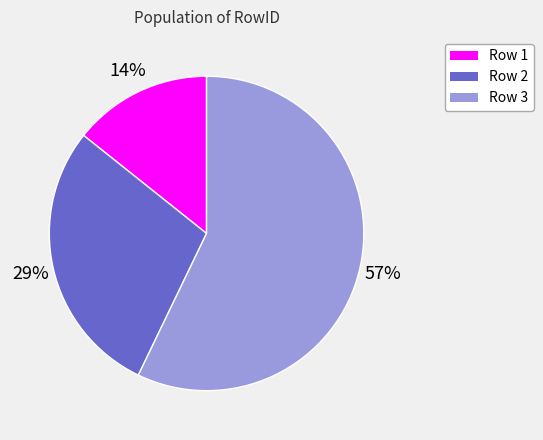

Which has a higher value, Row 2 or Row 3?

Row 3